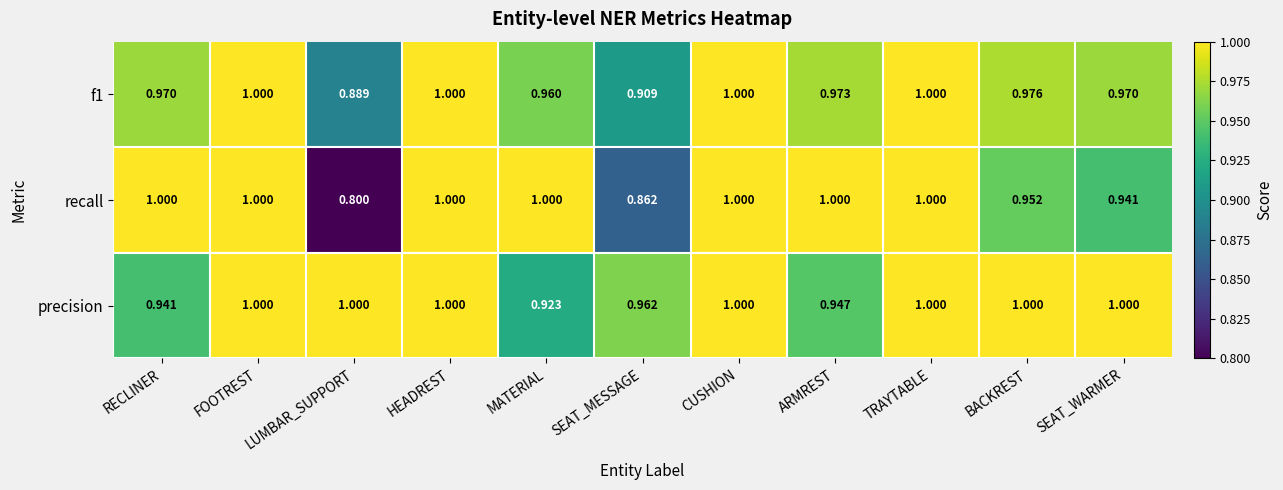

Which series has the largest total across all categories?

precision